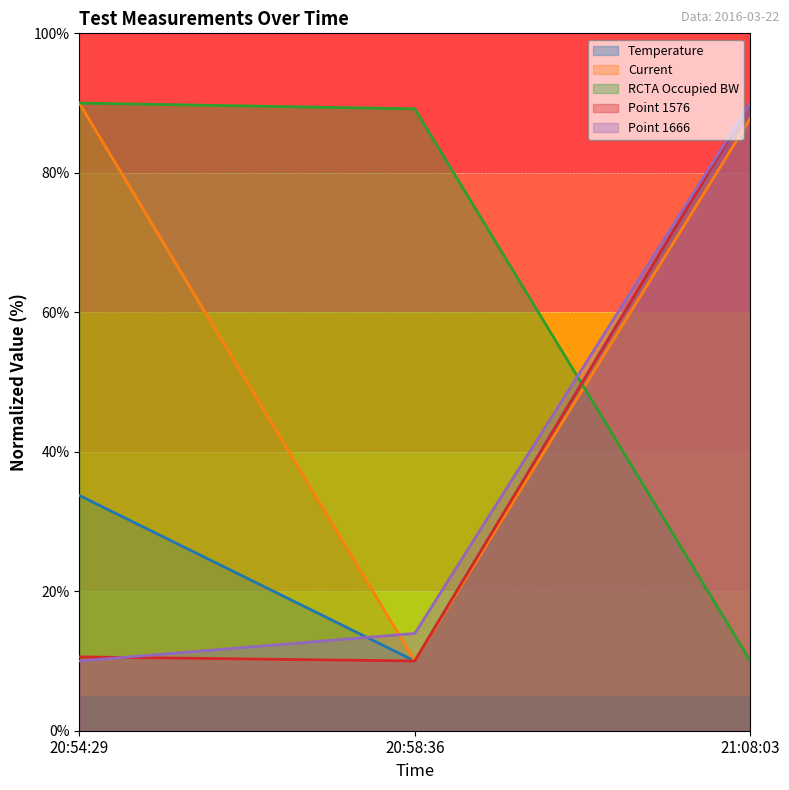

Where is RCTA Occupied BW nearest to the value 50?

20:58:36